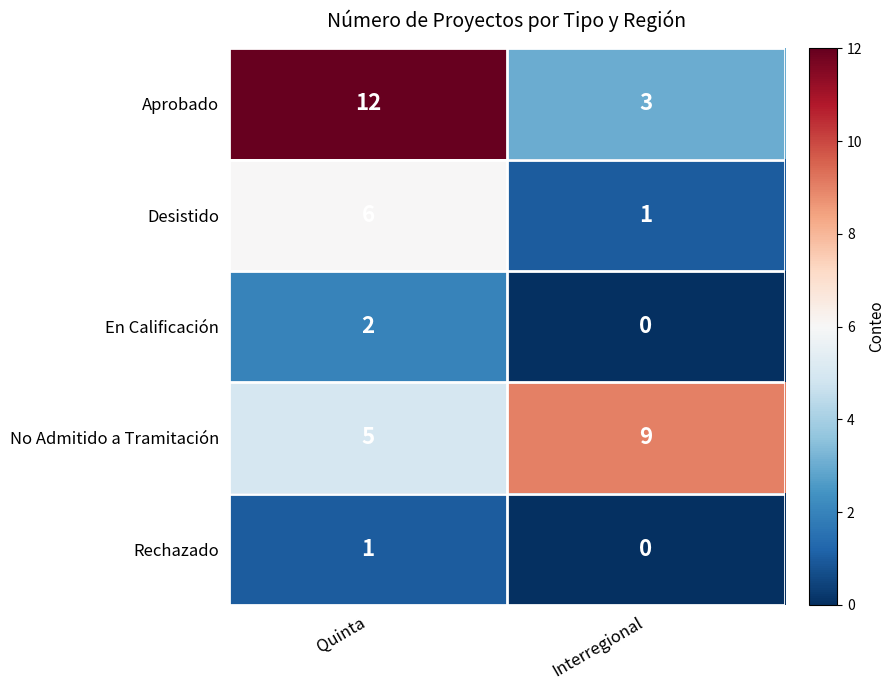

The Rechazado series shows 0 at Interregional. True or false?

True